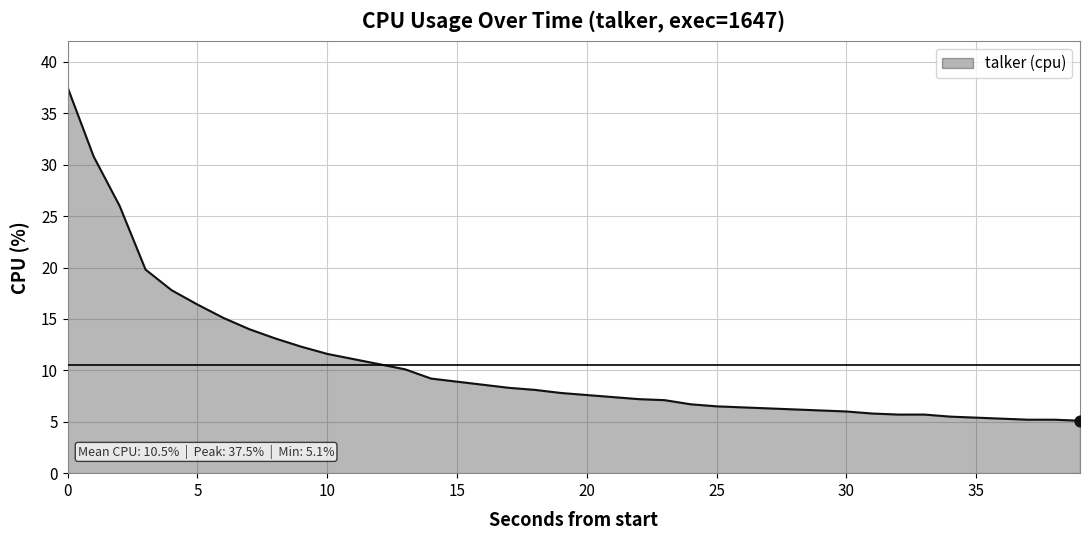

What is the maximum value shown in the chart?

37.5